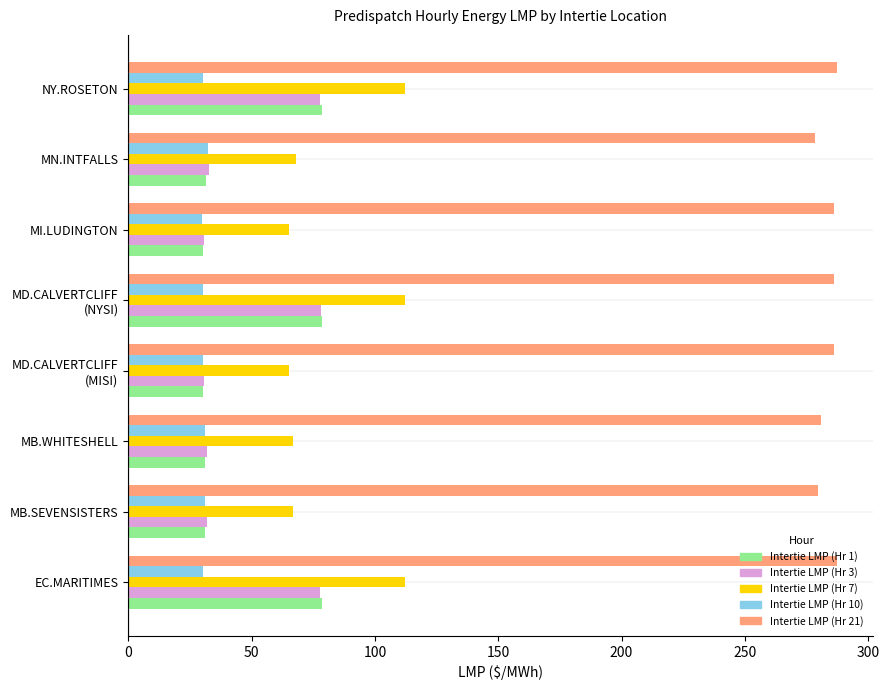

Which series changed the most between MB.WHITESHELL and NY.ROSETON?

Intertie LMP (Hr 1)